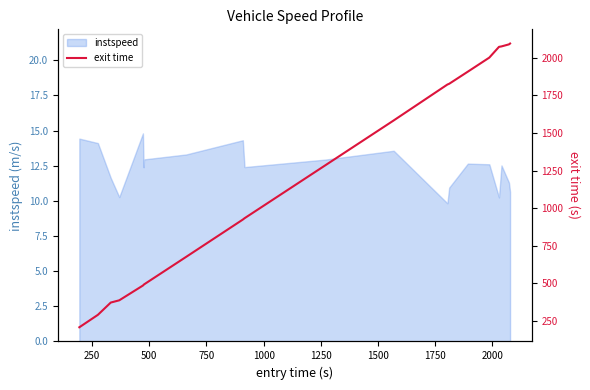

Reading left to right, what are all the values shown in this chart?

206.1	288.8	370.6	385.6	484.0	488.6	491.4	675.0	923.3	932.1	1282.8	1583.5	1822.5	1827.7	1908.2	2001.9	2073.4	2076.5	2090.1	2095.7